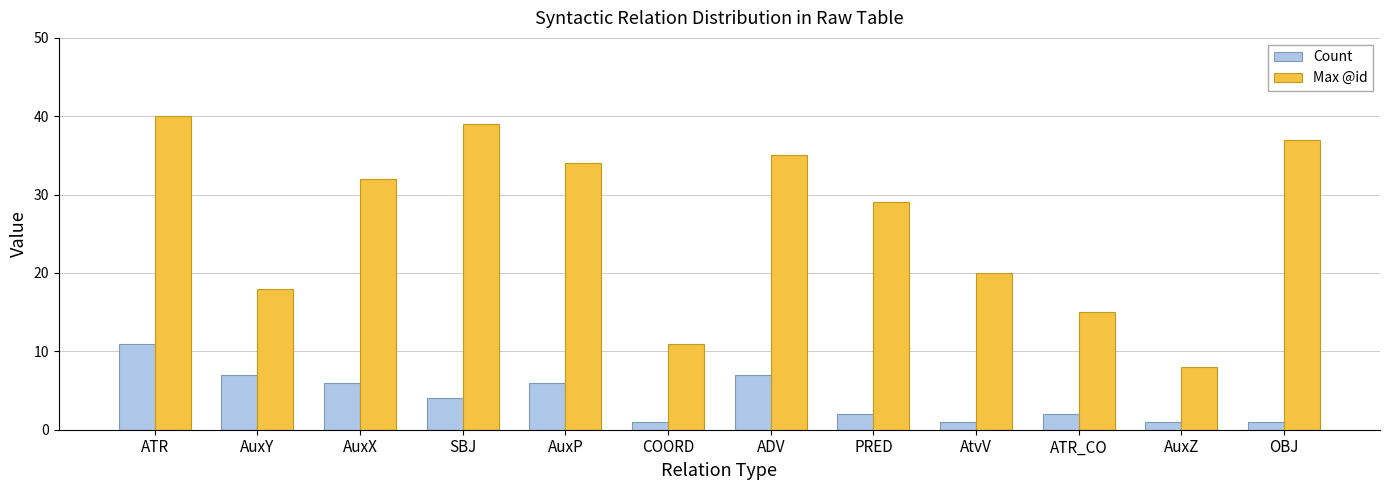

At which label is Max @id closest to 24?

AtvV